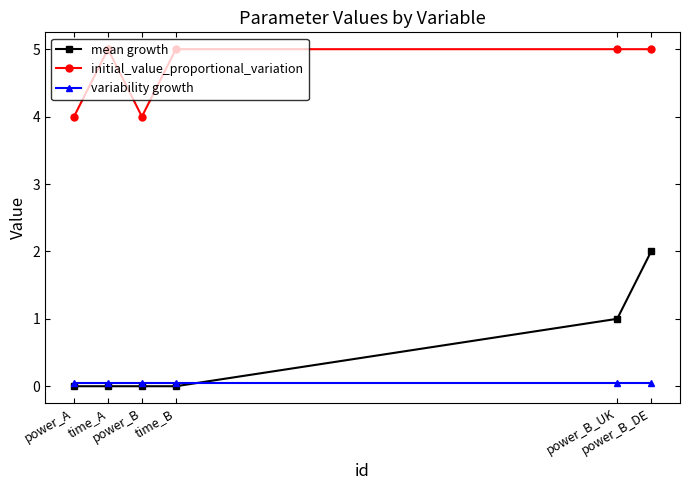

Which series has the largest total across all categories?

initial_value_proportional_variation